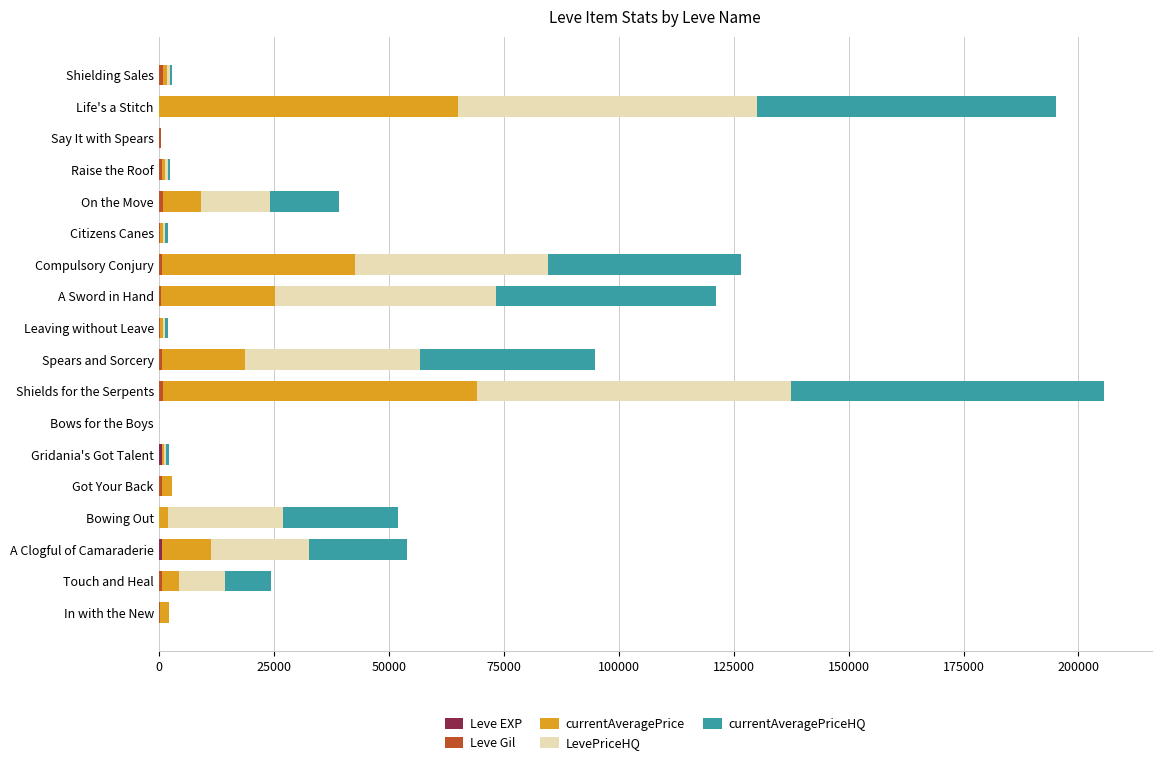

Count the number of data series in this chart.

5